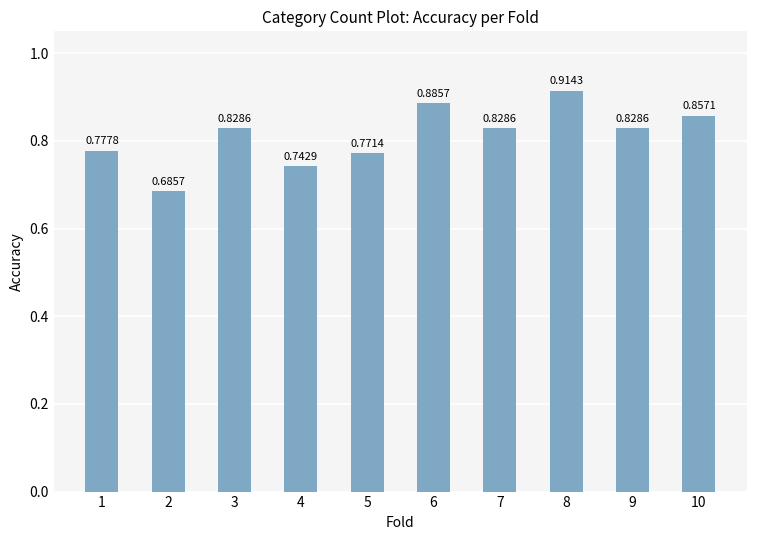

What is the sum of the values at 6 and 2?

1.6